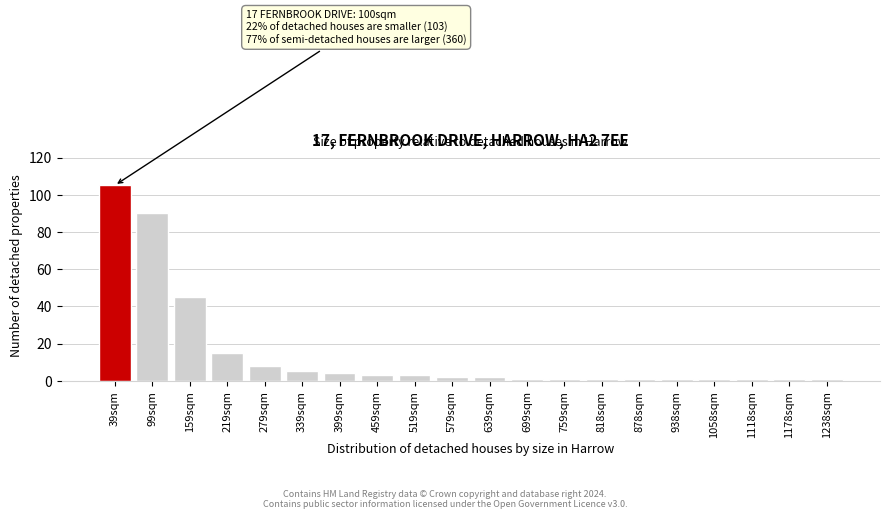

Reading left to right, what are all the values shown in this chart?

39sqm=105	99sqm=90	159sqm=45	219sqm=15	279sqm=8	339sqm=5	399sqm=4	459sqm=3	519sqm=3	579sqm=2	639sqm=2	699sqm=1	759sqm=1	818sqm=1	878sqm=1	938sqm=1	1058sqm=1	1118sqm=1	1178sqm=1	1238sqm=1